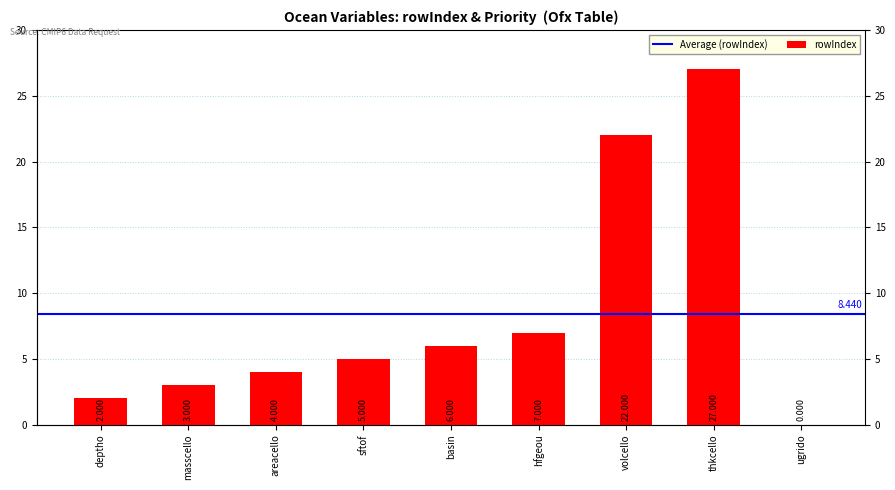

Rank the categories by value from lowest to highest.

ugrido, deptho, masscello, areacello, sftof, basin, hfgeou, volcello, thkcello